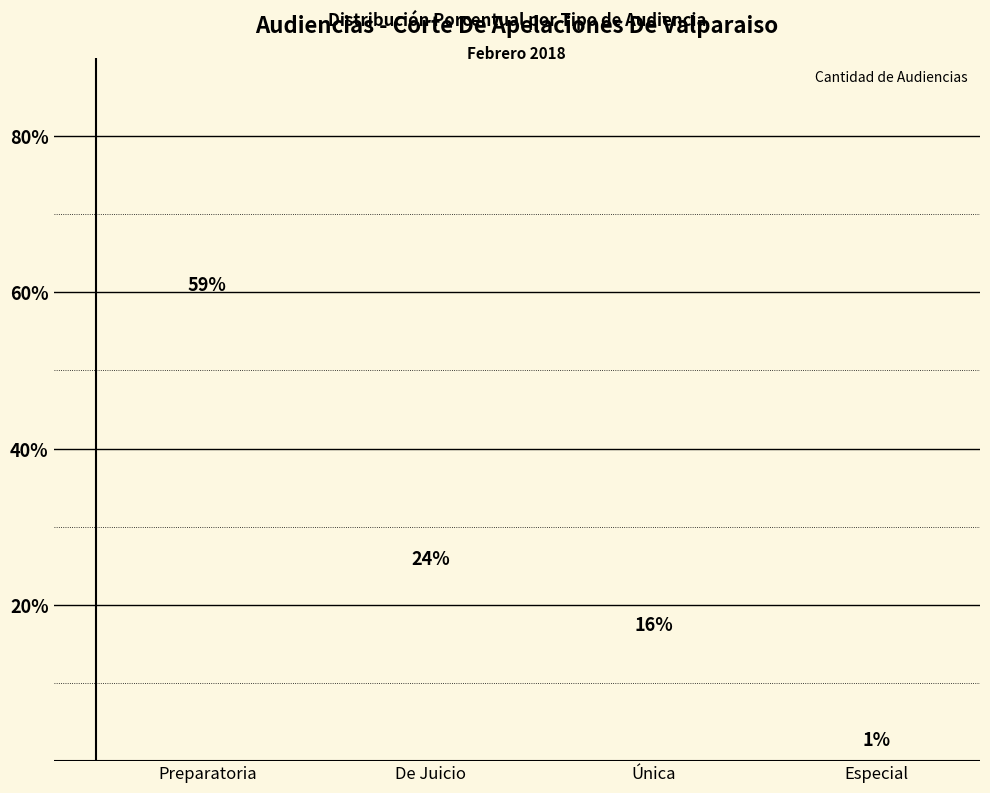

What is the sum of the values at Especial and De Juicio?

25.2